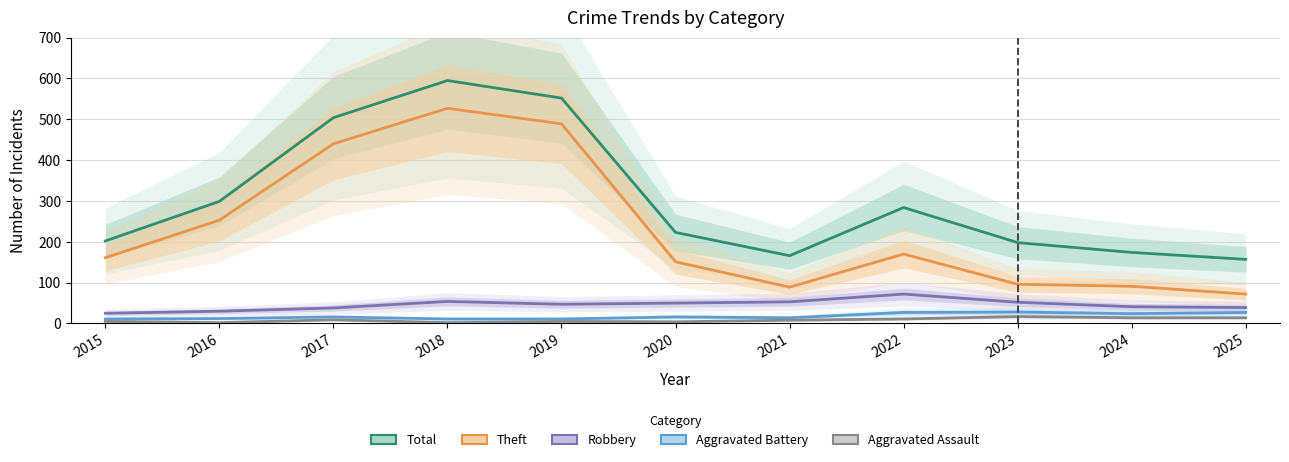

Does the chart have visible grid lines?

Yes